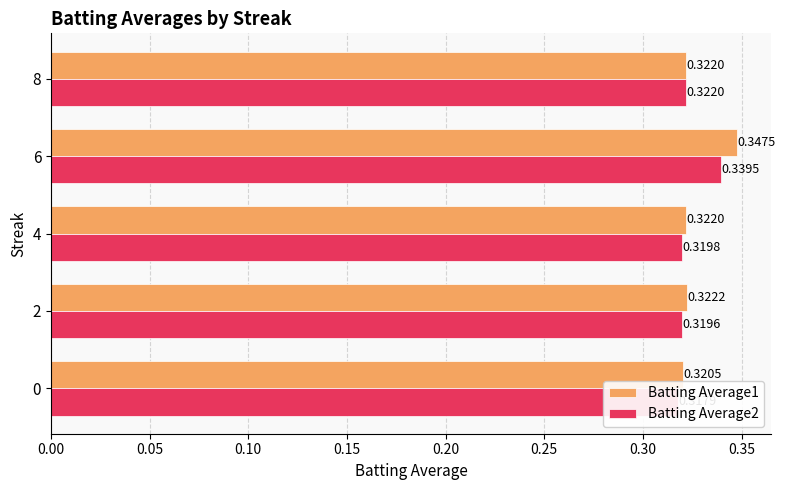

Which series changed the most between 0 and 2?

Batting Average1